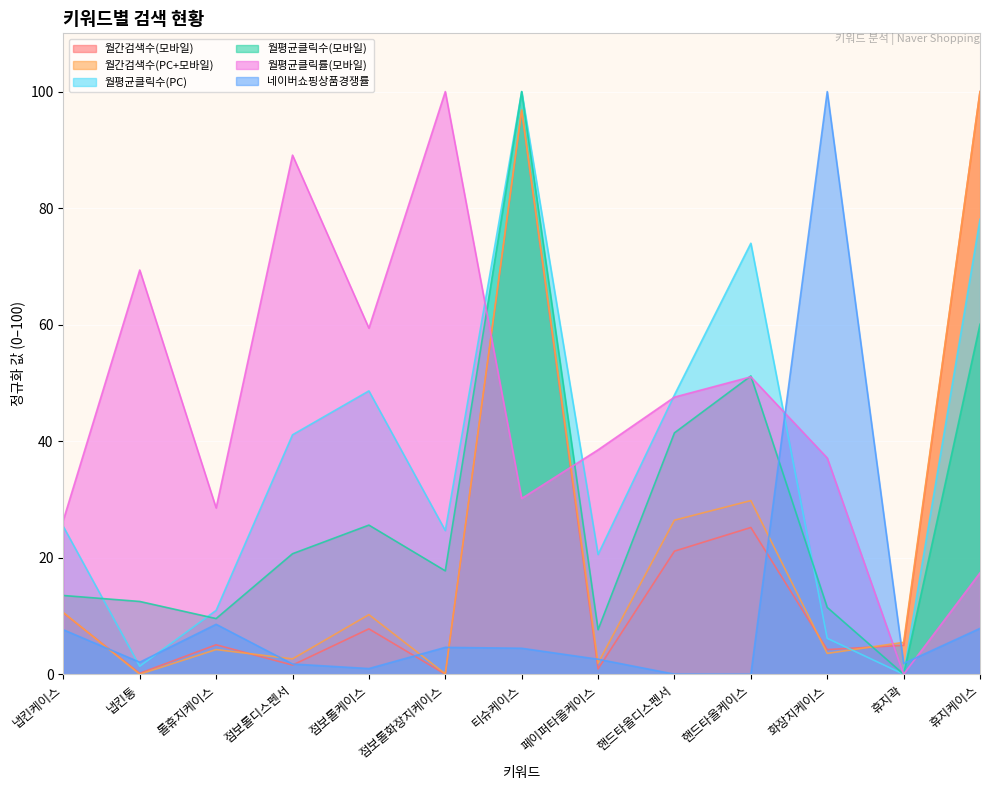

List the series in order of their peak value, lowest first.

월간검색수(모바일), 월간검색수(PC+모바일), 월평균클릭수(PC), 월평균클릭수(모바일), 월평균클릭률(모바일), 네이버쇼핑상품경쟁률